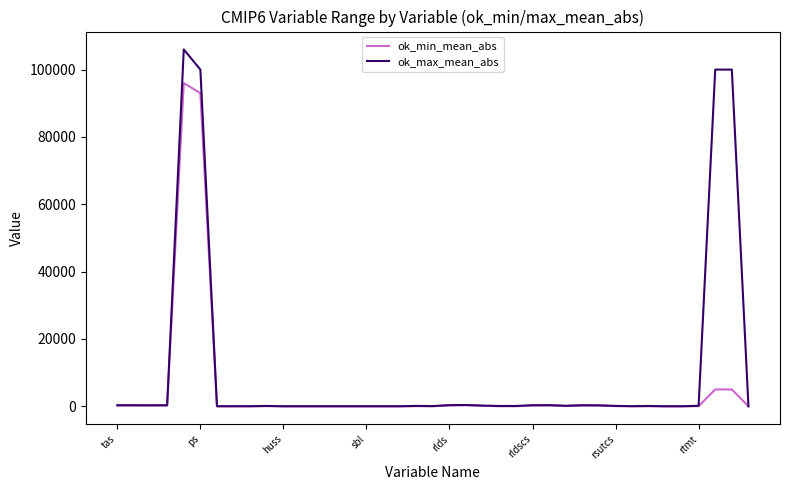

Which series has the widest spread of values?

ok_max_mean_abs